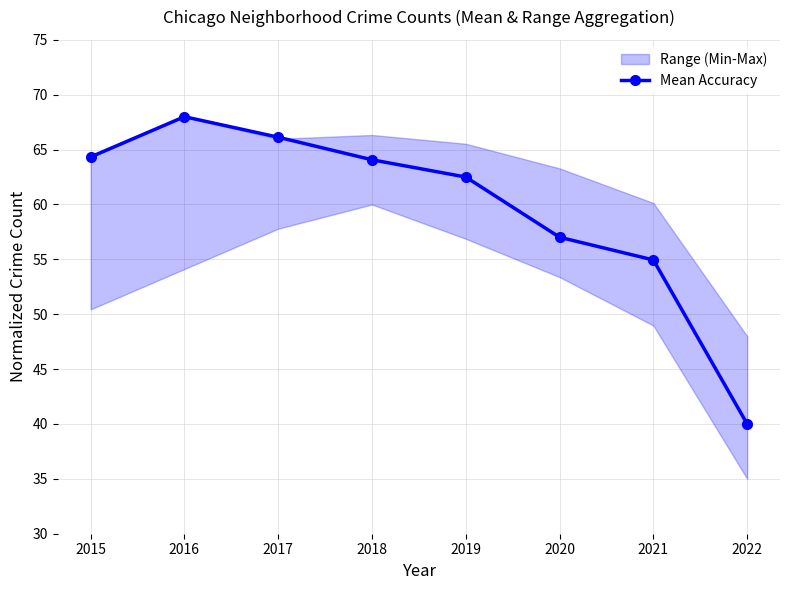

How many values are below 64?

4